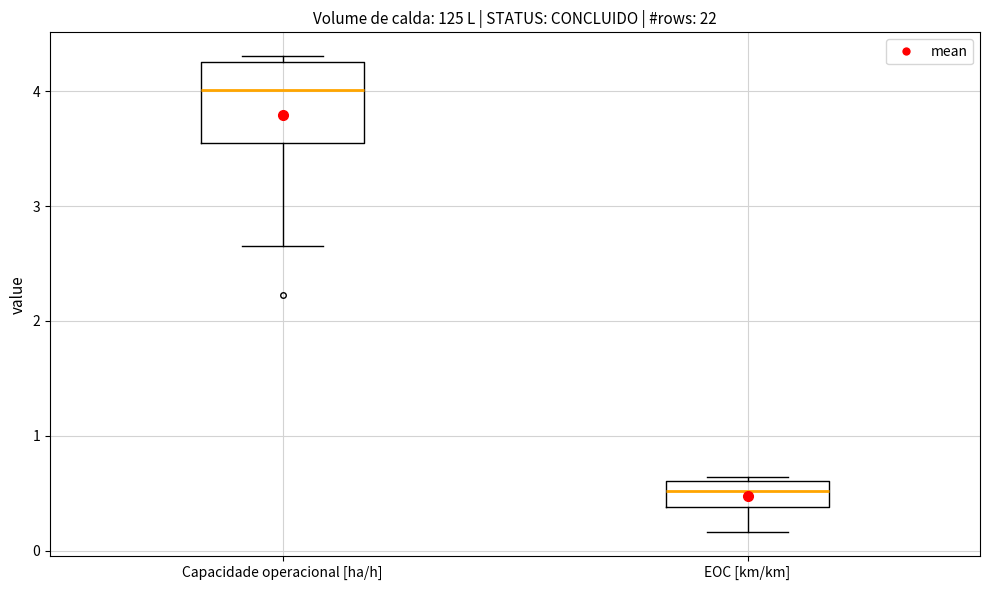

Where does the median line of the box for EOC [km/km] sit on the y-axis? The values are not printed on the chart, so give them approximately, as read against the axis.

0.5